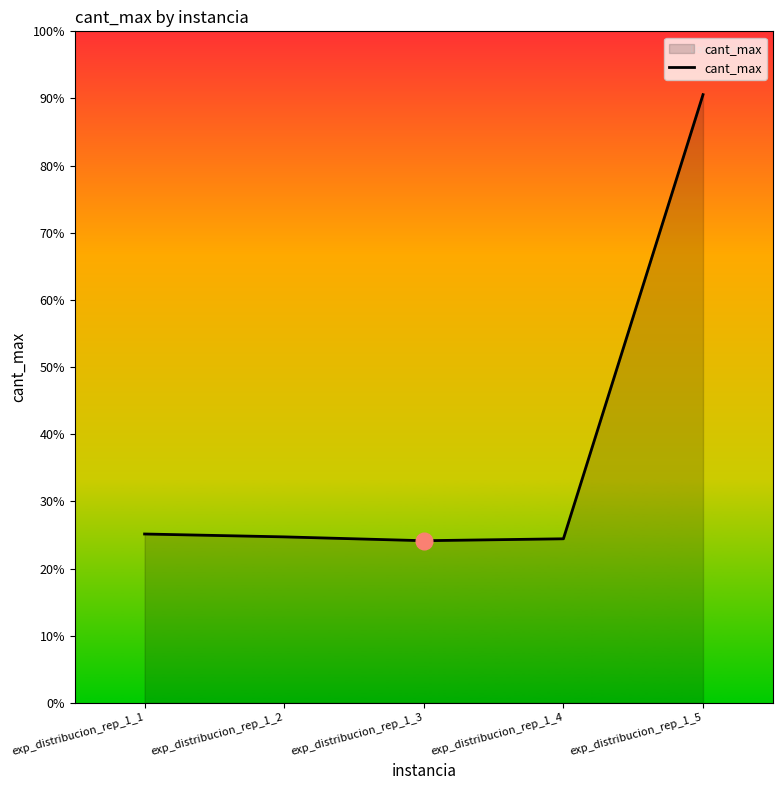

Rank the categories by value from highest to lowest.

exp_distribucion_rep_1_5, exp_distribucion_rep_1_1, exp_distribucion_rep_1_2, exp_distribucion_rep_1_4, exp_distribucion_rep_1_3